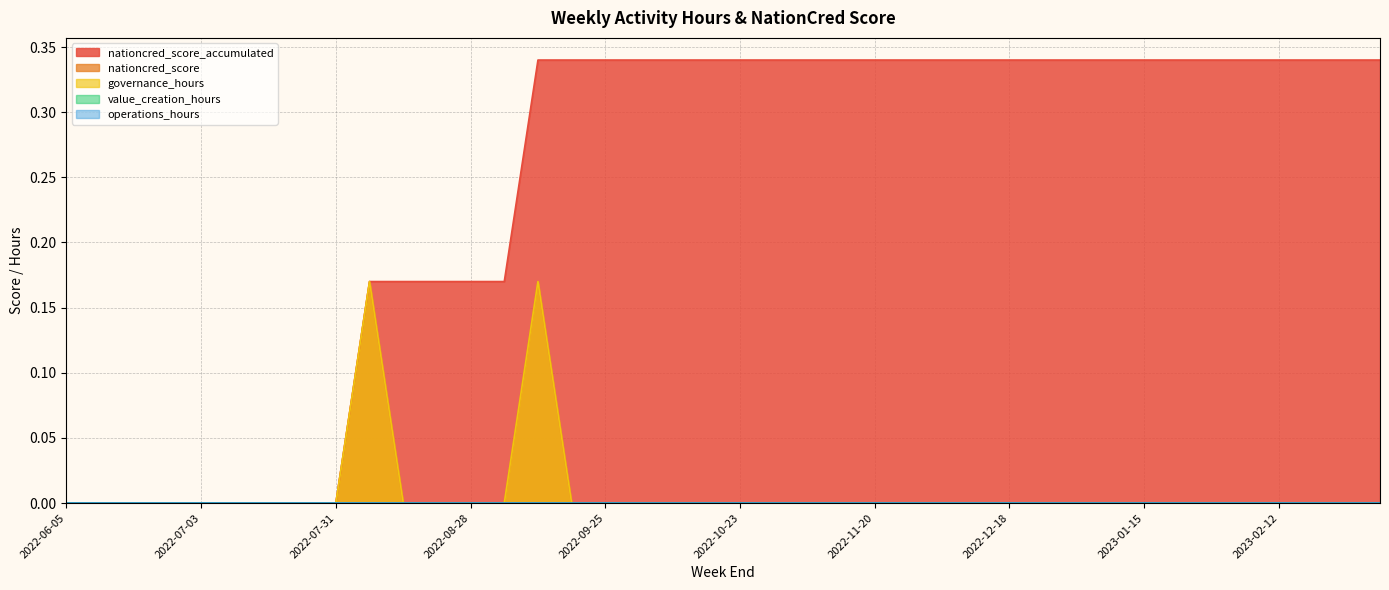

How many positive values does the nationcred_score_accumulated series have?

31